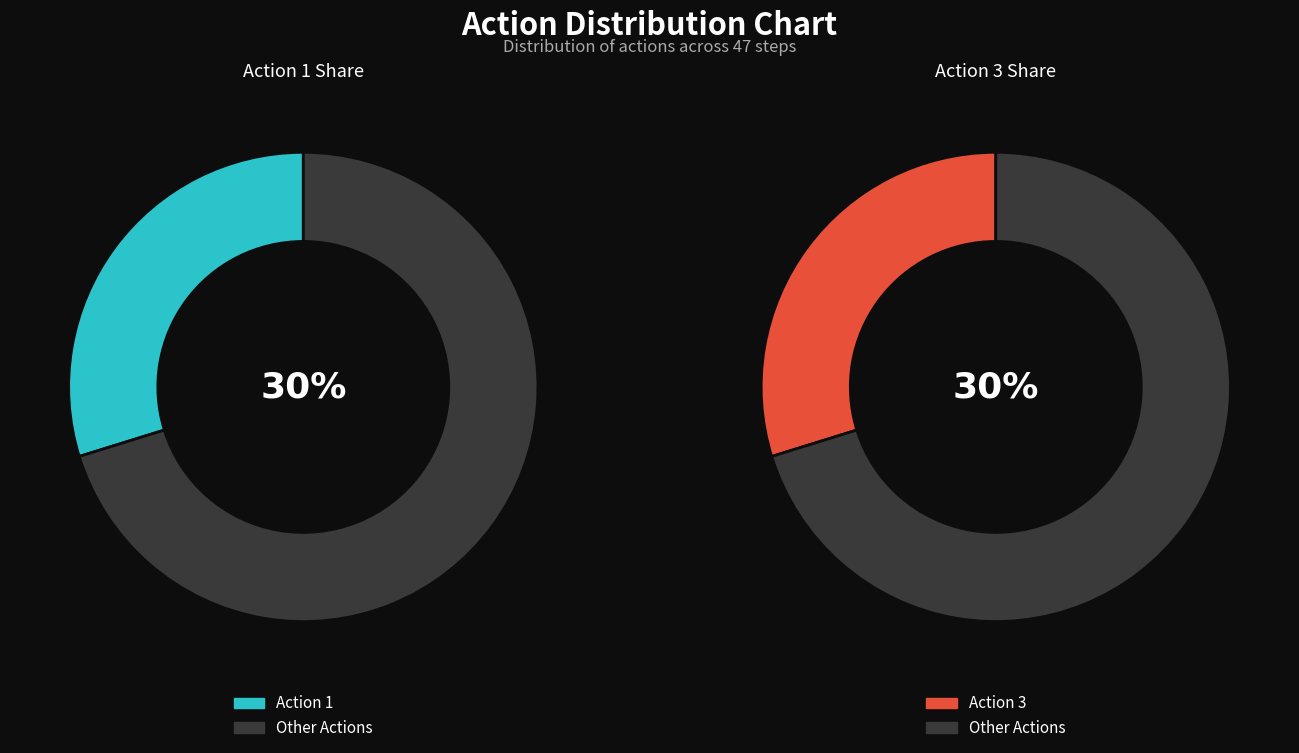

Is it true that Action 1 is 41% of the pie?

False